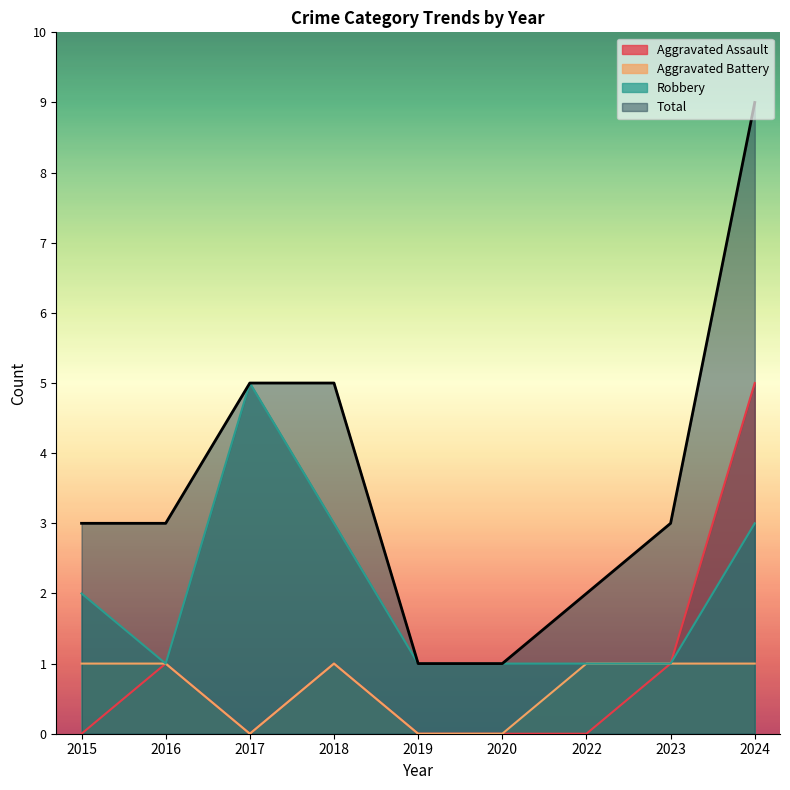

True or false: Total has more than 0 points higher than both neighbors.

False